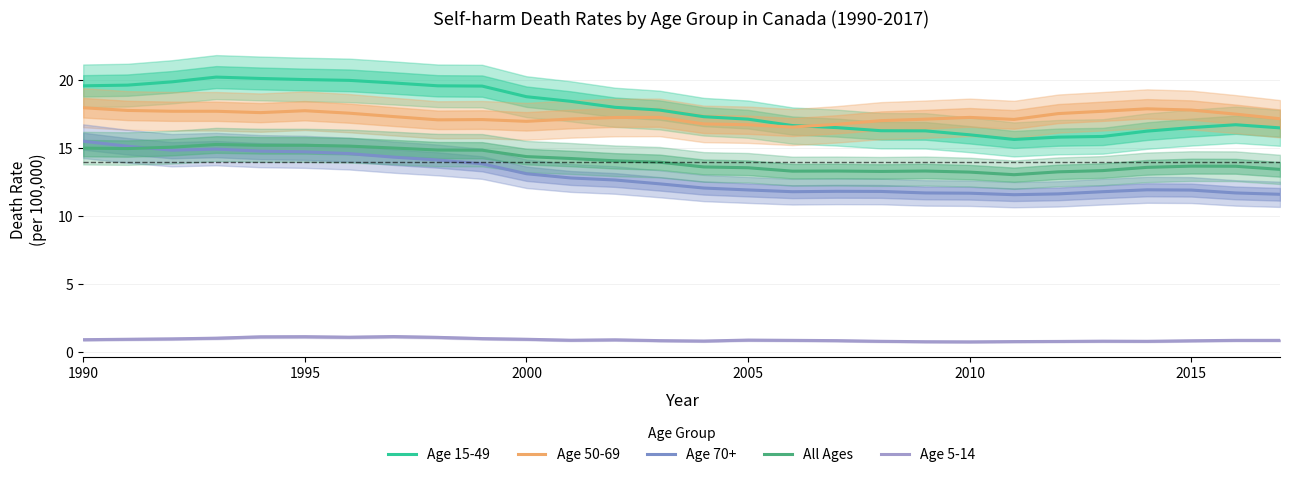

How many distinct data groups are displayed?

5